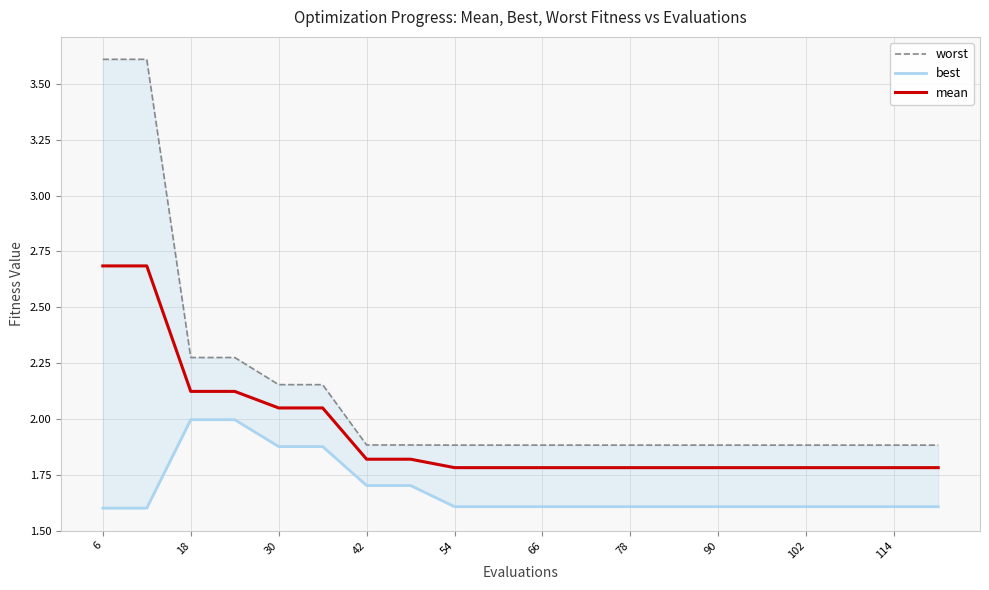

Reading right to left, transcribe all the data shown in this chart.

worst: 1.9	1.9	1.9	1.9	1.9	1.9	1.9	1.9	1.9	1.9	1.9	1.9	1.9	1.9	2.2	2.2	2.3	2.3	3.6	3.6
best: 1.6	1.6	1.6	1.6	1.6	1.6	1.6	1.6	1.6	1.6	1.6	1.6	1.7	1.7	1.9	1.9	2.0	2.0	1.6	1.6
mean: 1.8	1.8	1.8	1.8	1.8	1.8	1.8	1.8	1.8	1.8	1.8	1.8	1.8	1.8	2.0	2.0	2.1	2.1	2.7	2.7